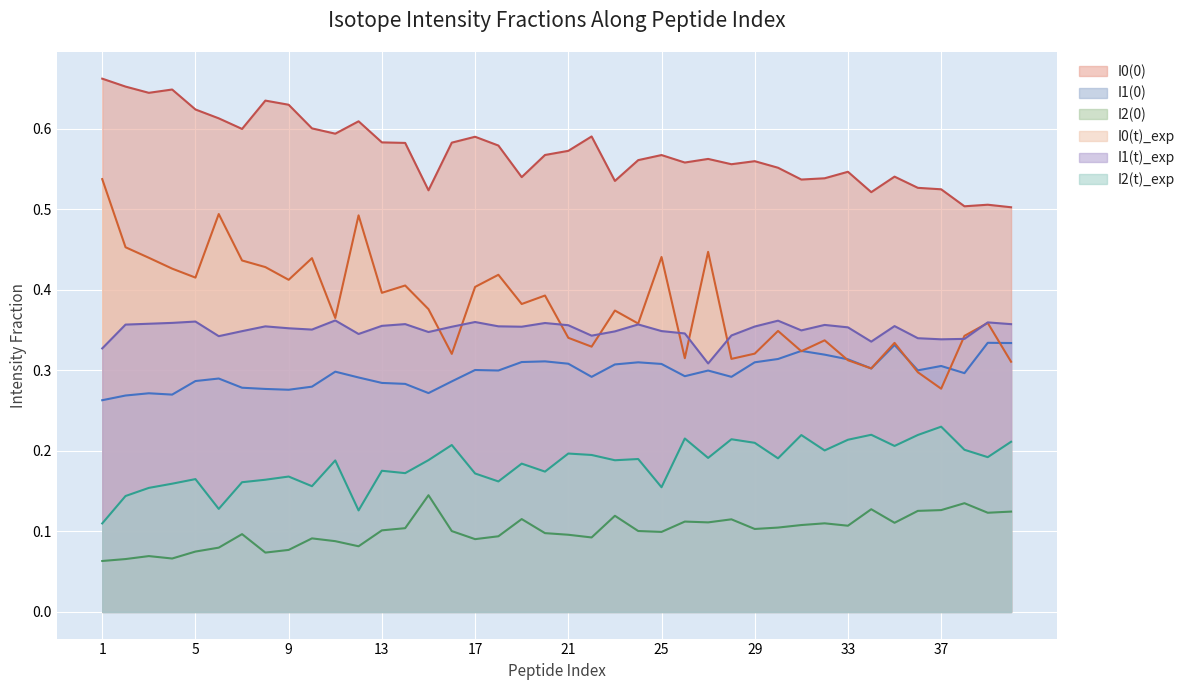

At which category is the sum across all series the highest?

1